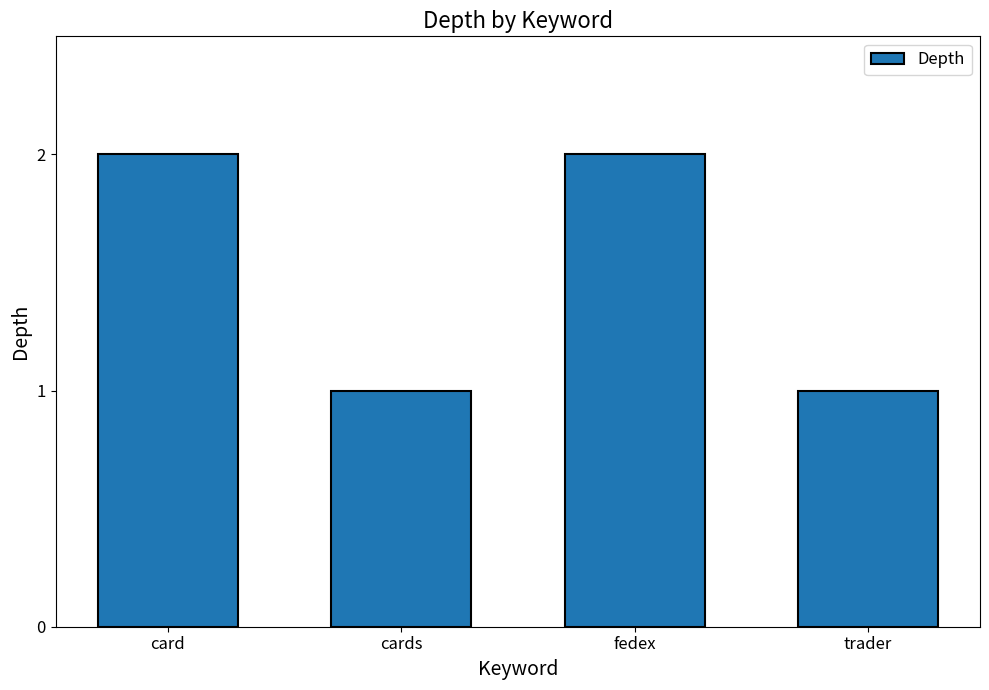

What is the sum of the values at cards and fedex?

3